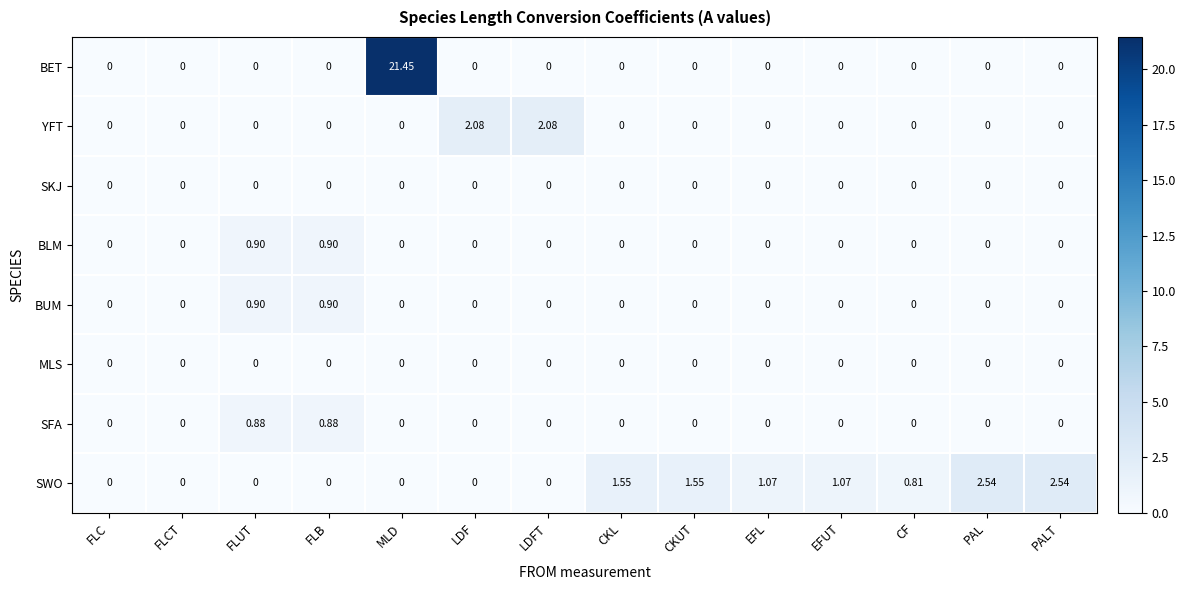

At how many categories does at least one series exceed 11?

1